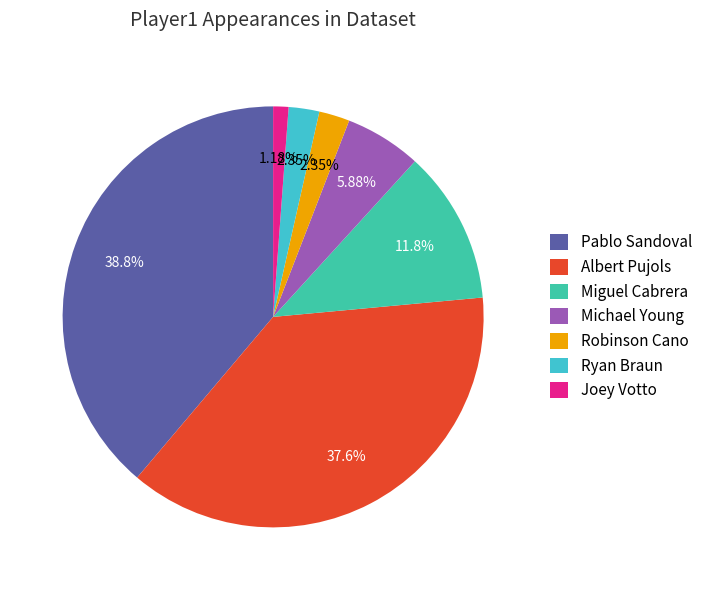

Which has a higher value, Michael Young or Robinson Cano?

Michael Young